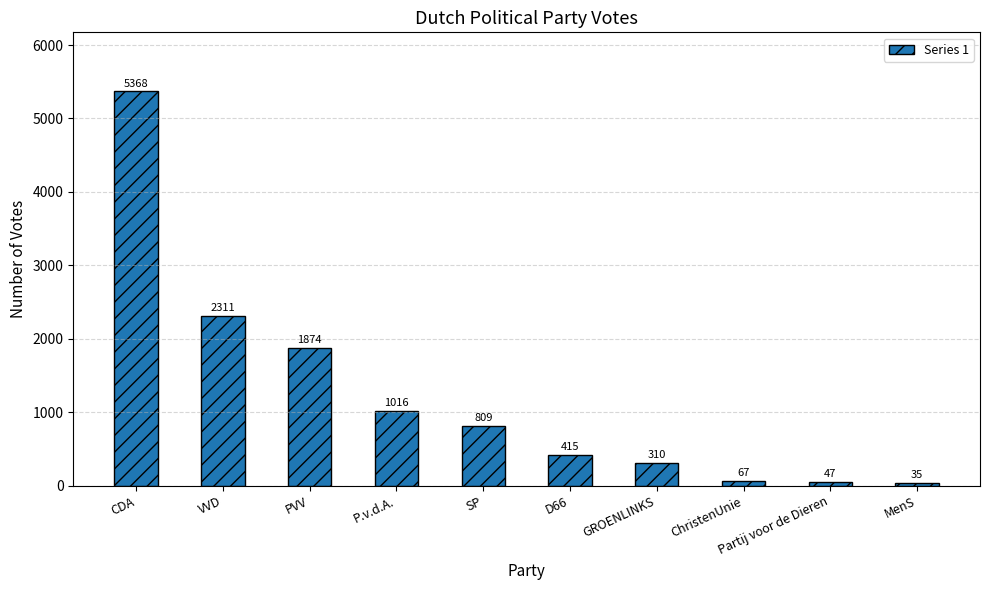

At which label is the value closest to 2701?

VVD